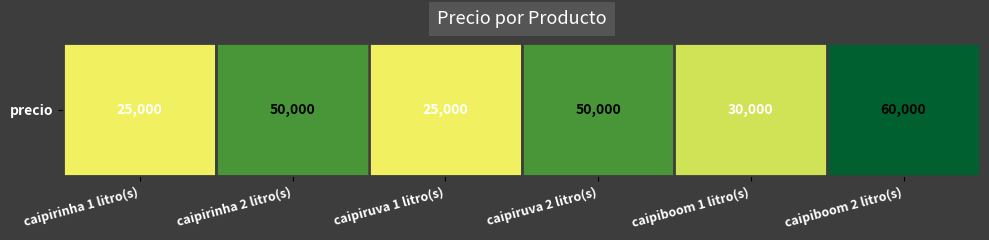

What is the maximum value shown in the chart?

60000